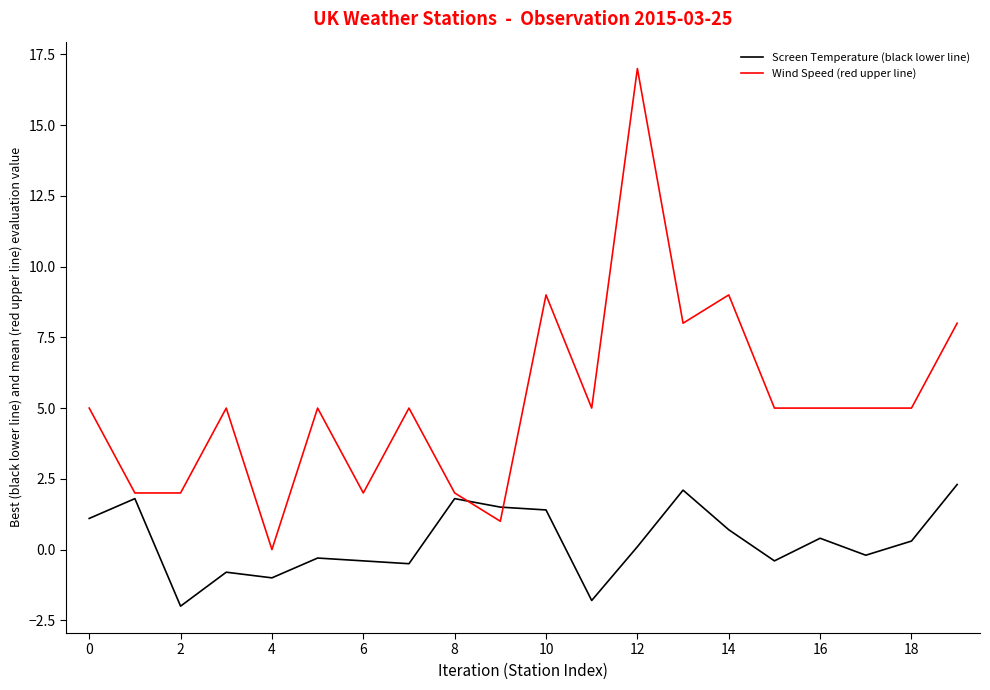

Which series has the largest range (max minus min)?

Wind Speed (red upper line)